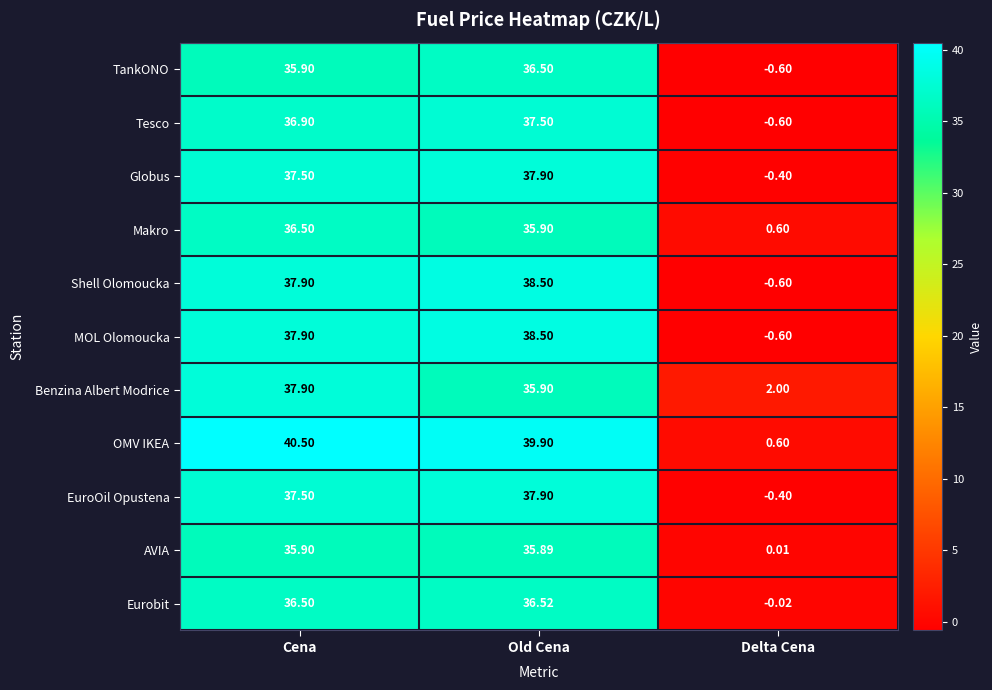

Which series has the widest spread of values?

OMV IKEA